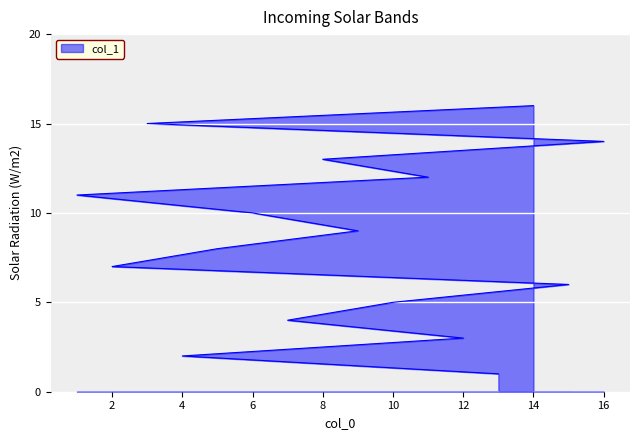

What is the label of the 5th point from the right?

11